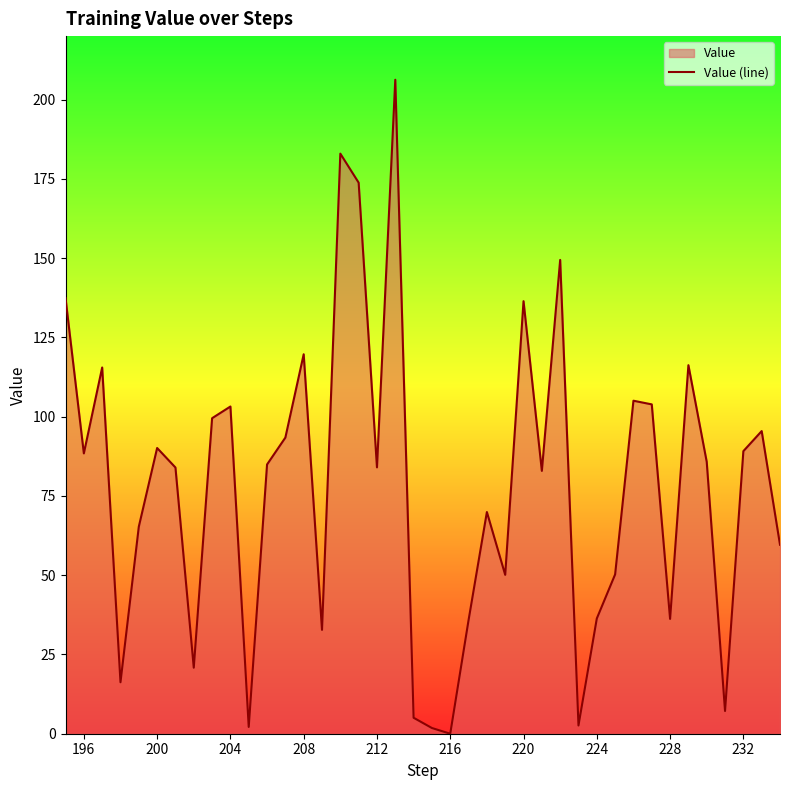

Which category has the lowest value across all series?

216